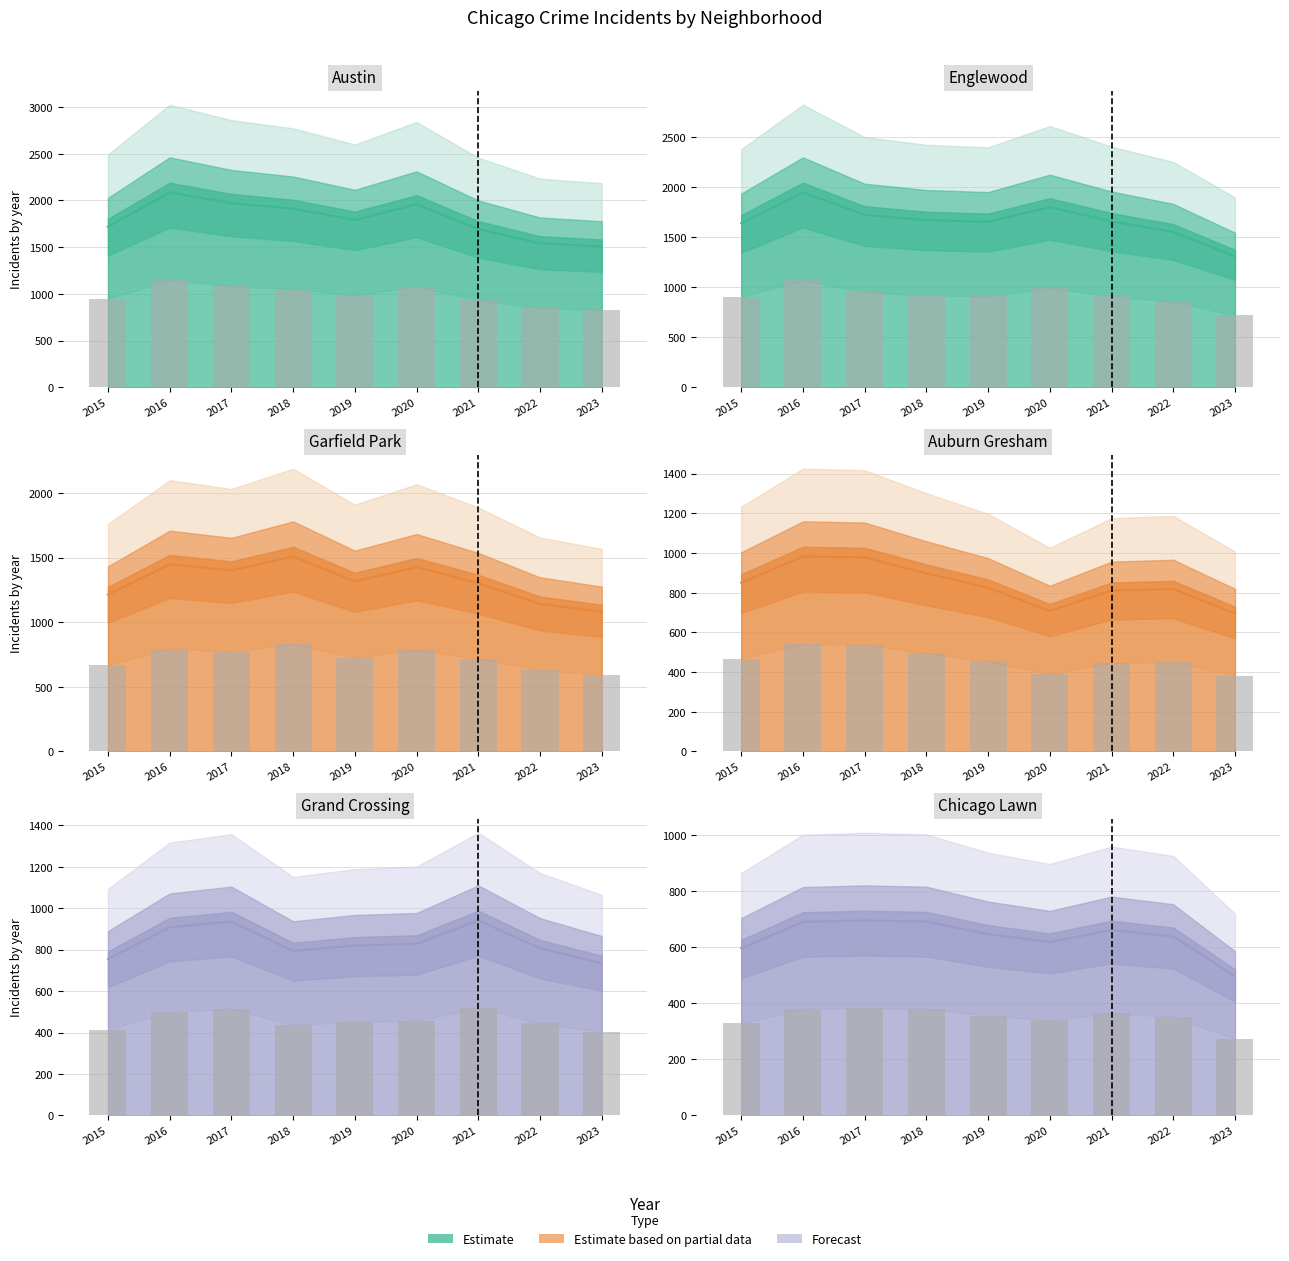

What is the value of the Austin bar at the 5th from the left?

1792.0